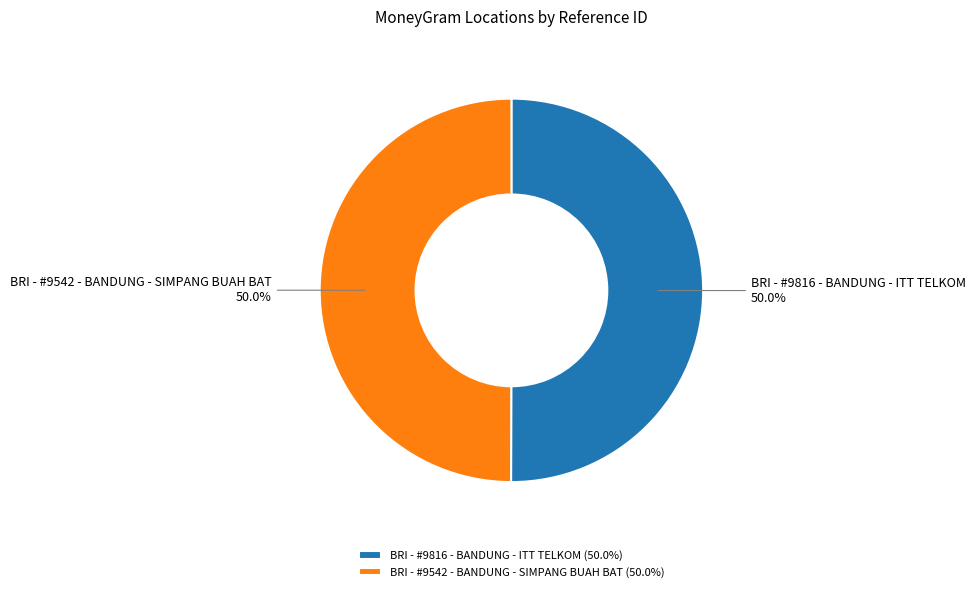

To the nearest percent, what is the average slice percentage?

50%